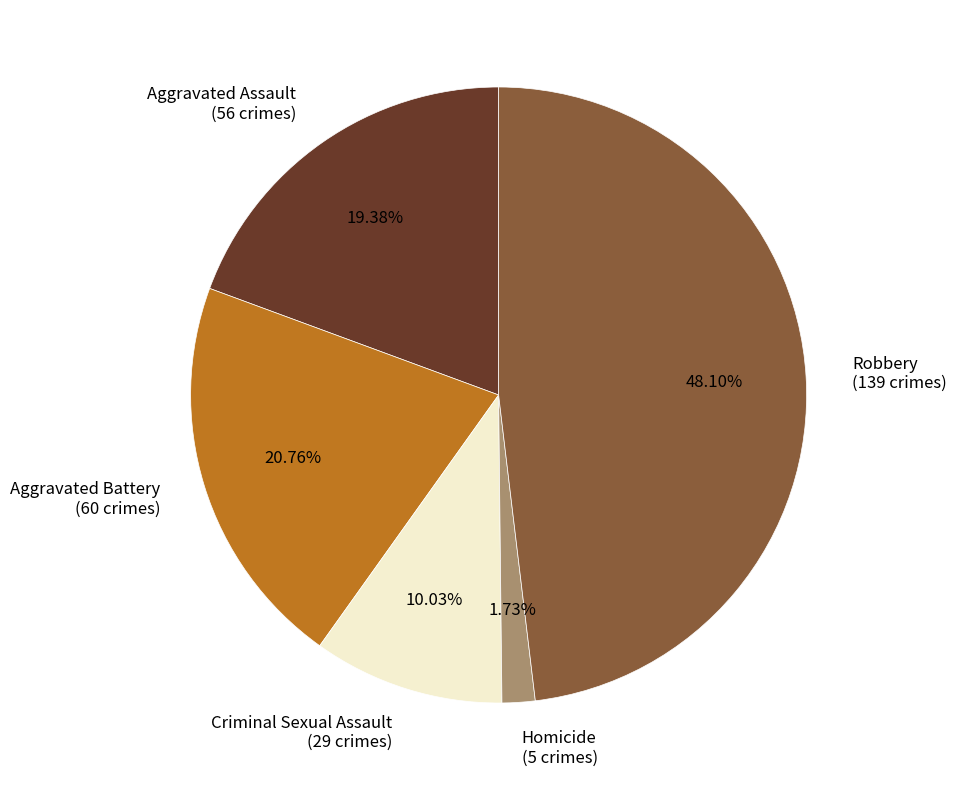

What is the largest slice in the pie chart?

Robbery